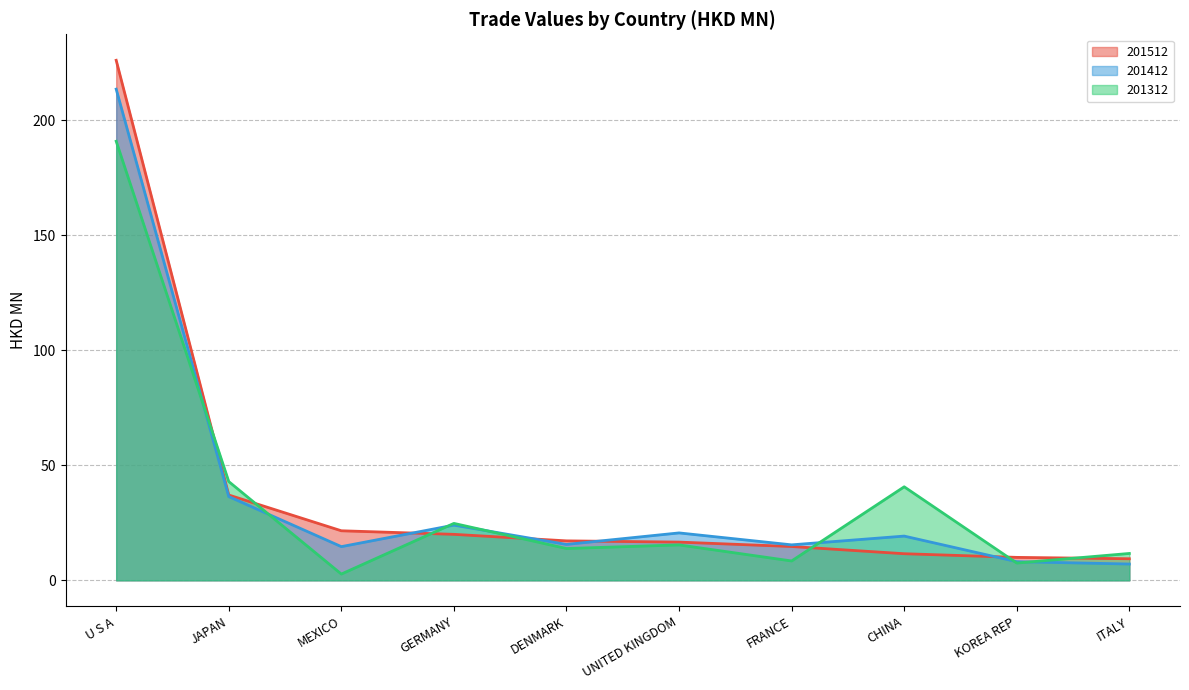

What is the difference between the maximum and minimum values in the 201512 series?

216.6